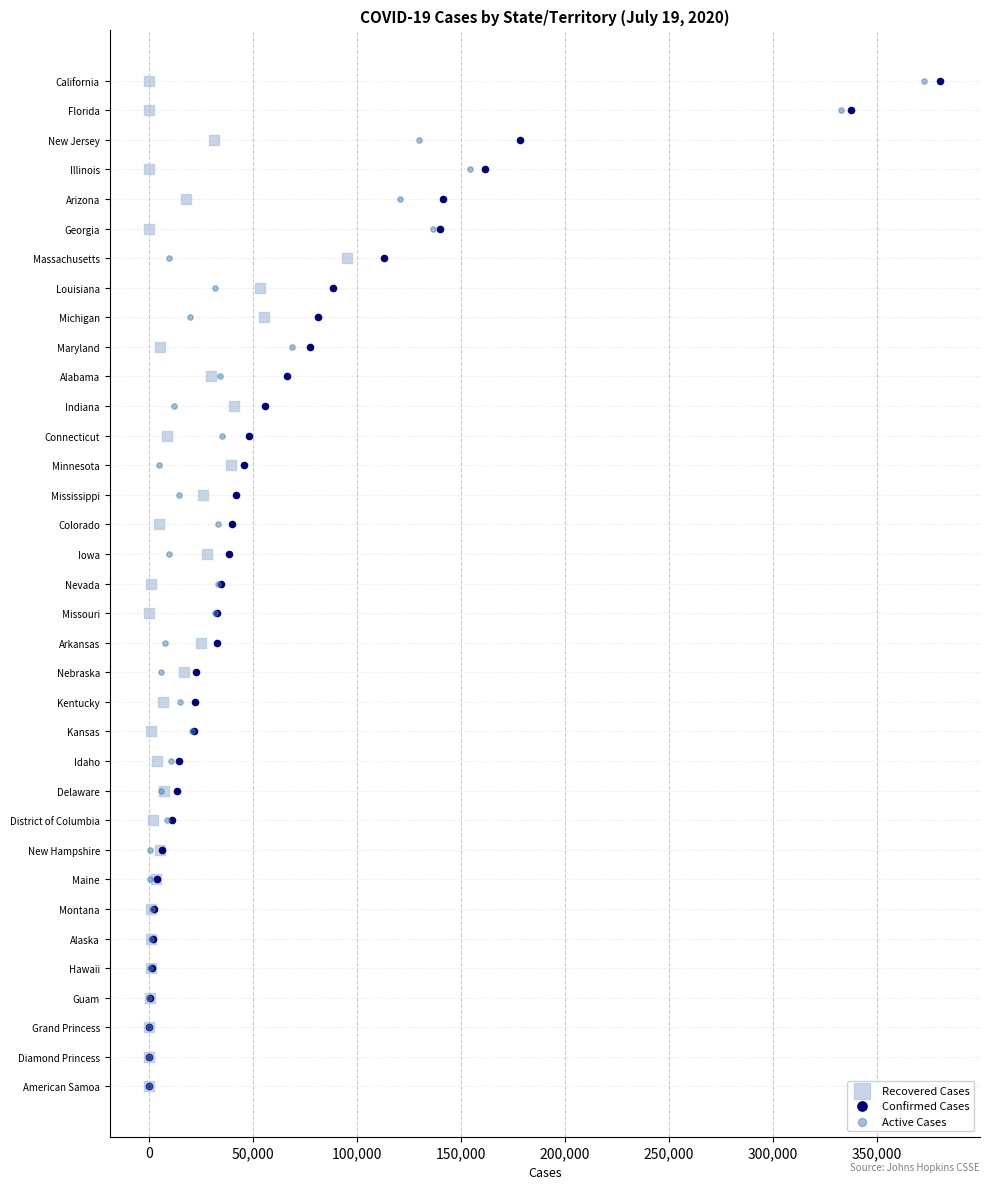

What are all the series names shown in the legend?

Recovered Cases, Confirmed Cases, Active Cases